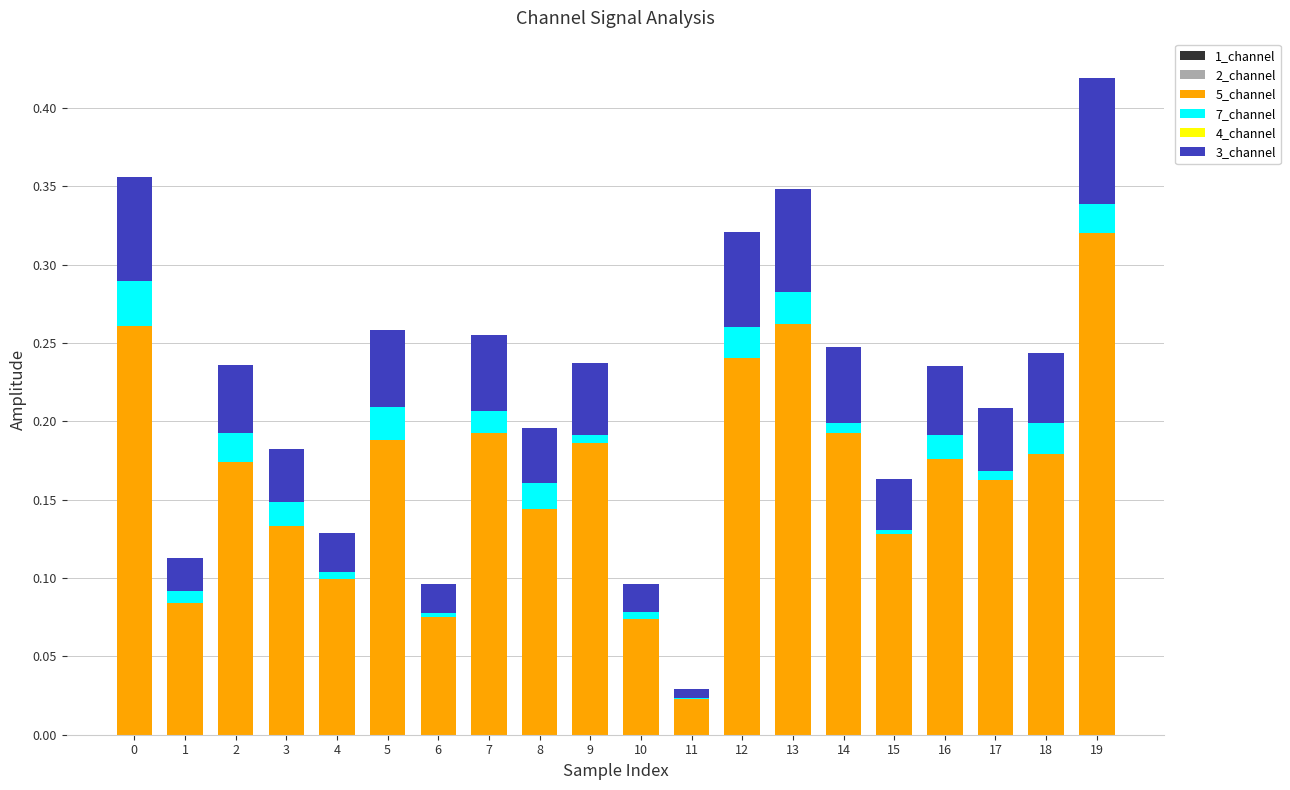

The 5_channel series shows 0.5 at 19. True or false?

False